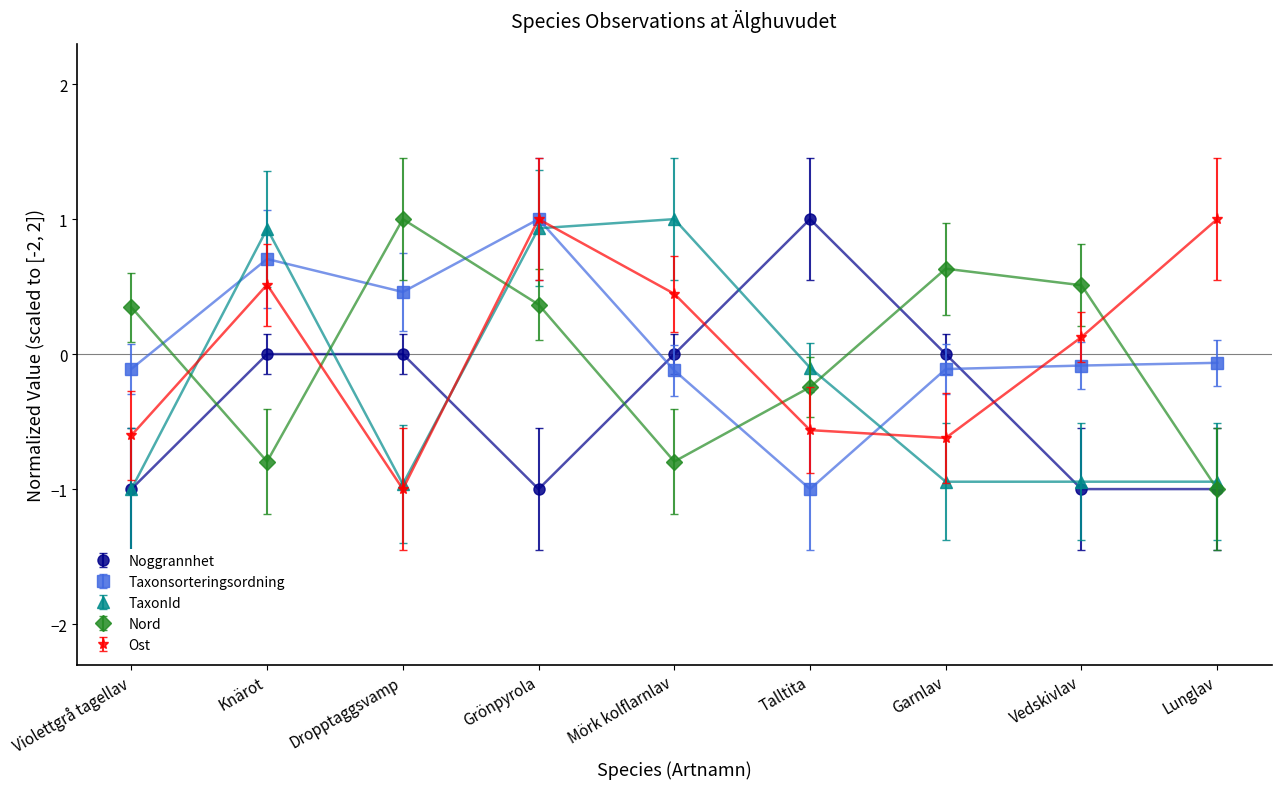

True or false: Taxonsorteringsordning has more than 1 points higher than both neighbors.

True